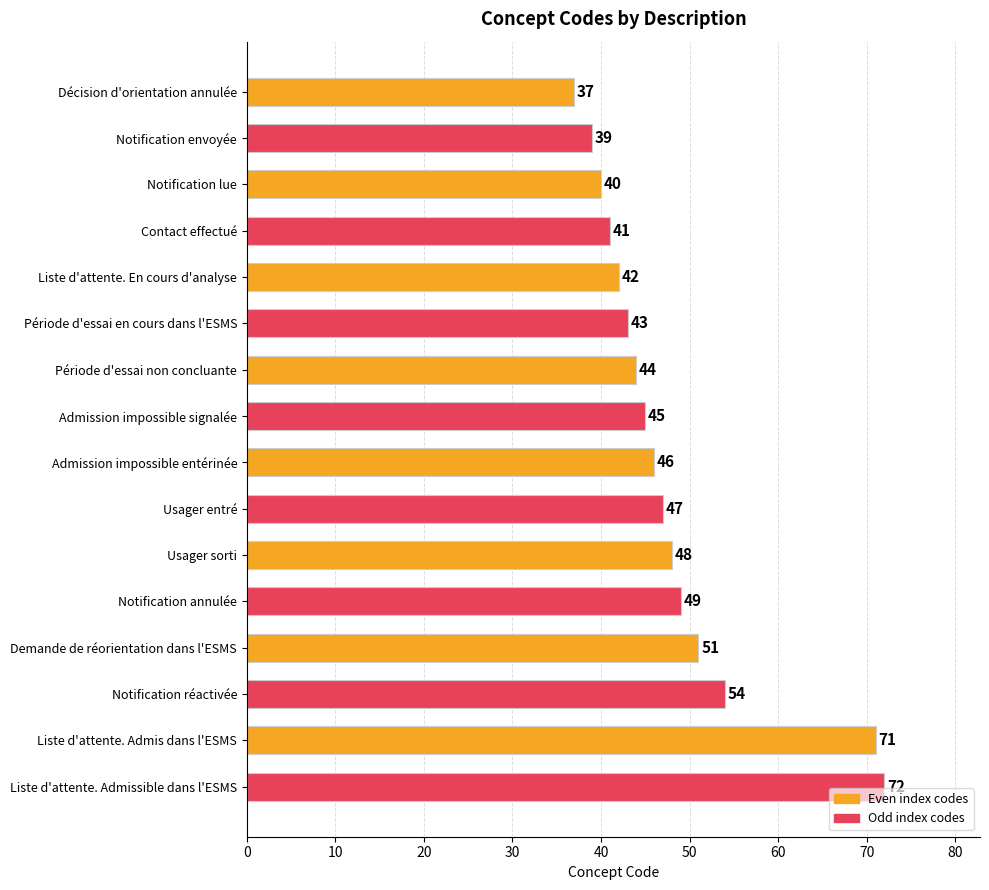

Where is the data nearest to the value 54?

Notification réactivée